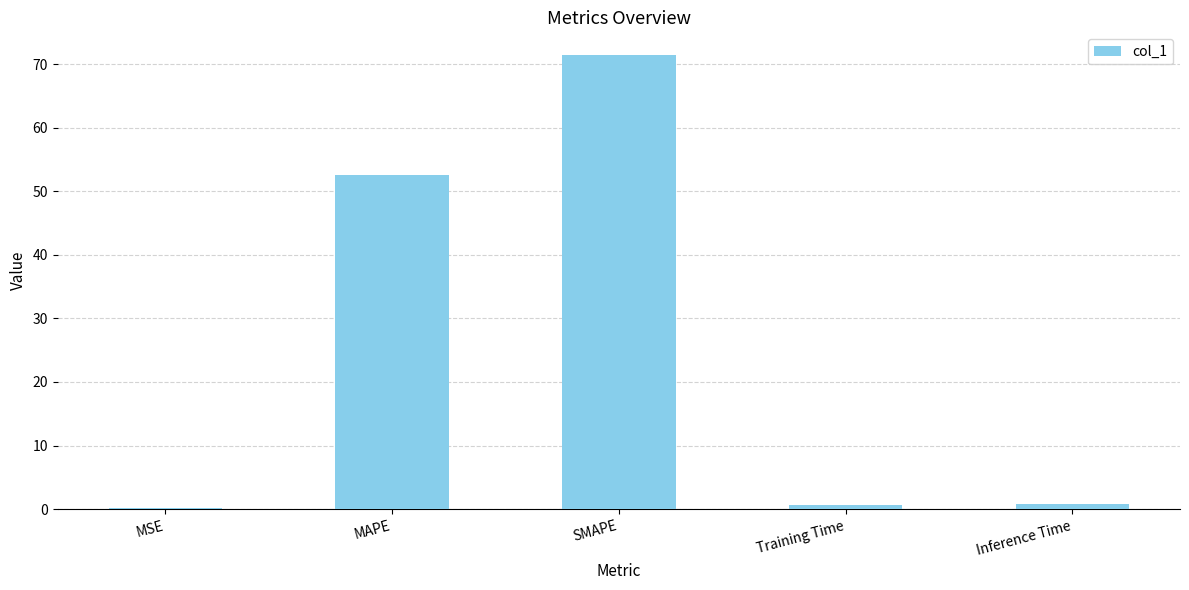

Between MAPE and Training Time, which is larger?

MAPE